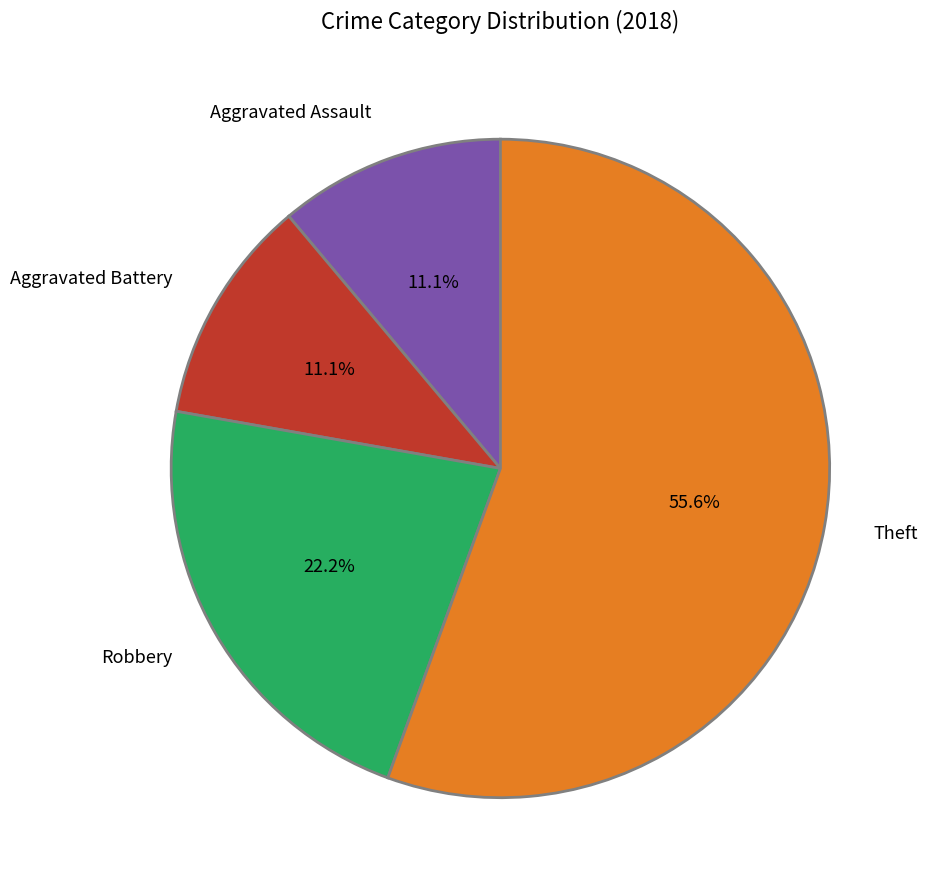

The Aggravated Assault slice represents 3% of the pie. True or false?

False